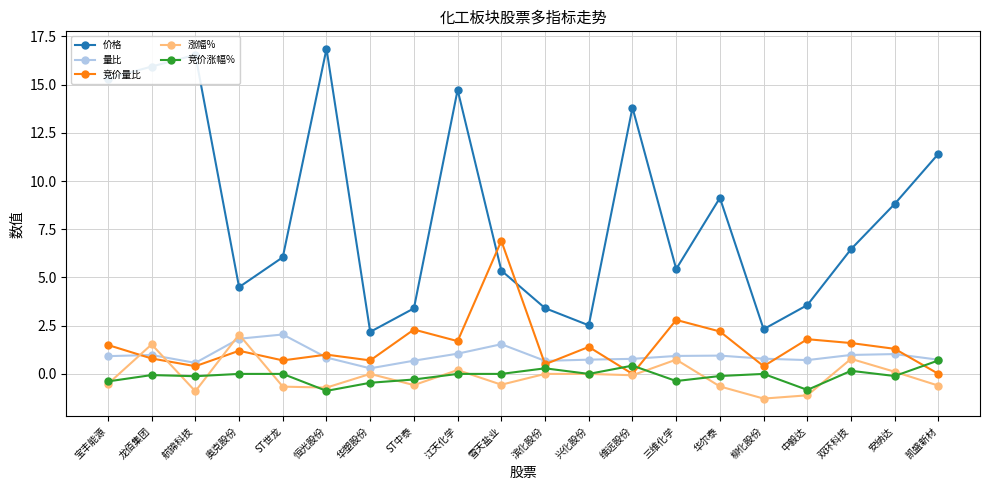

Is it true that 竞价量比 equals 0.4 at 宝丰能源?

False